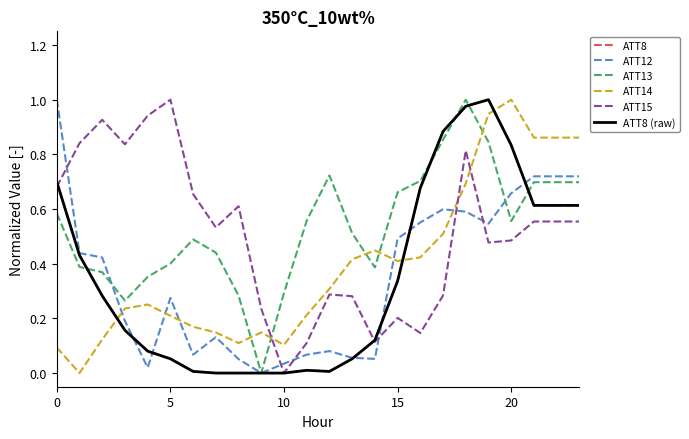

Which series has the largest range (max minus min)?

ATT8